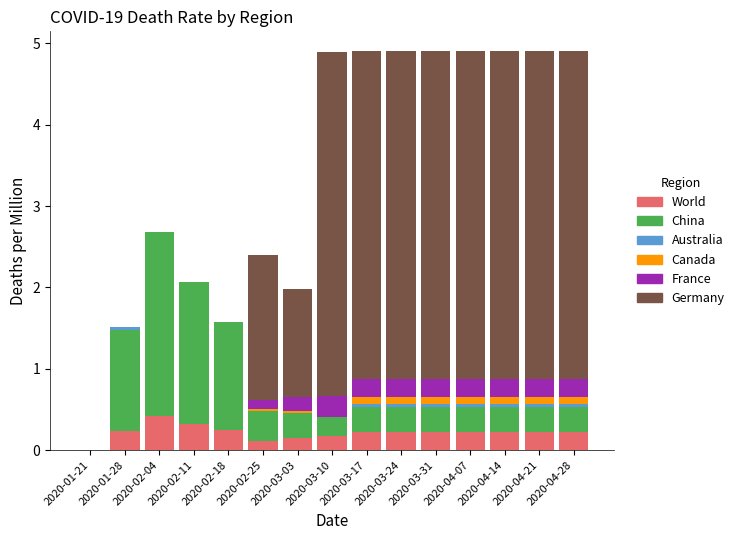

The World series shows 0.4 at 2020-02-18. True or false?

False